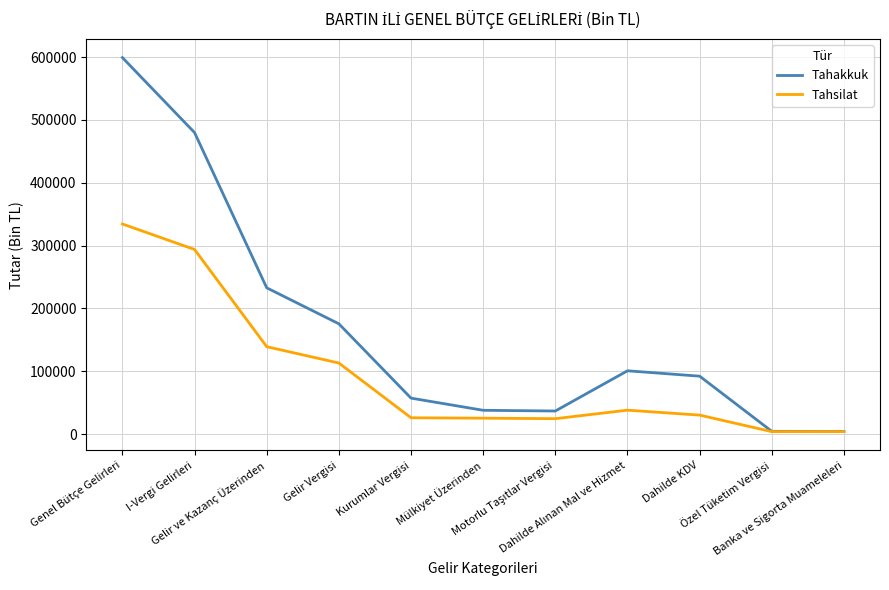

What is the smallest value displayed?

3908